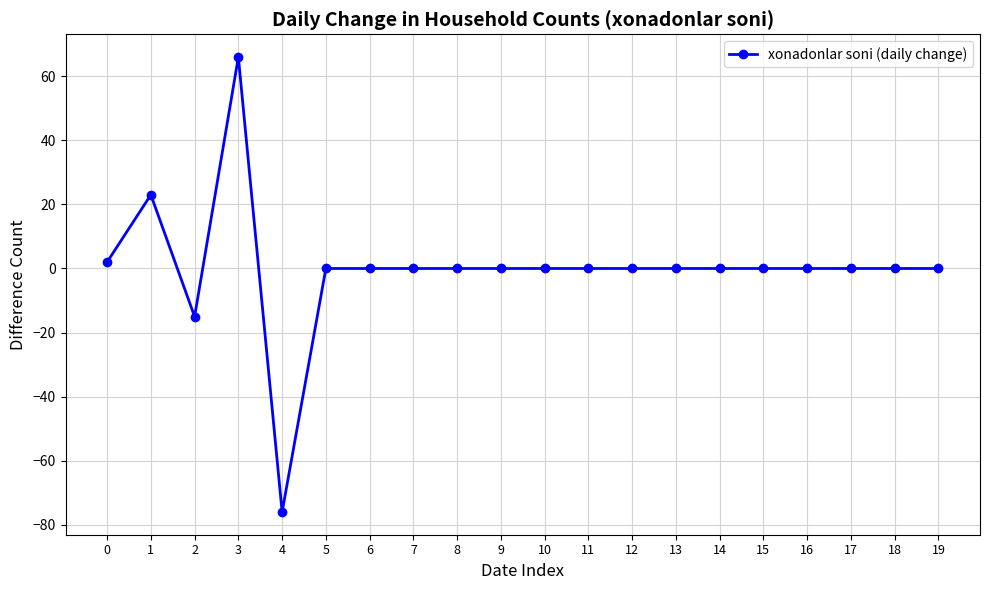

How many data points does each series have?

20